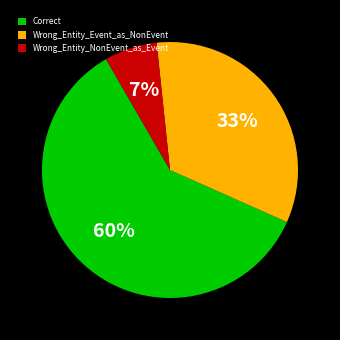

The Correct slice represents 60% of the pie. True or false?

True